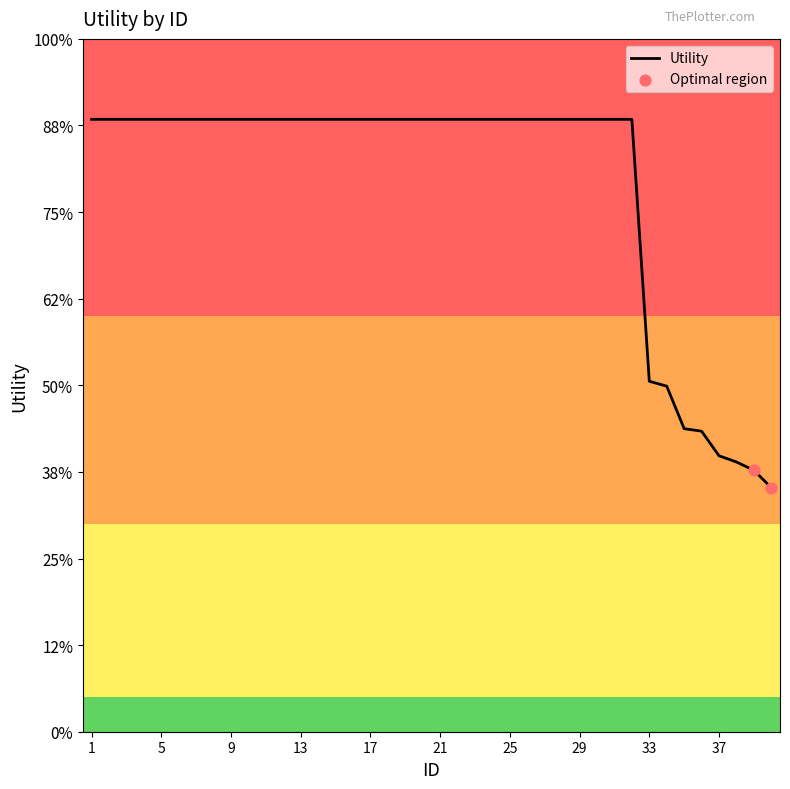

Does the chart have visible grid lines?

No